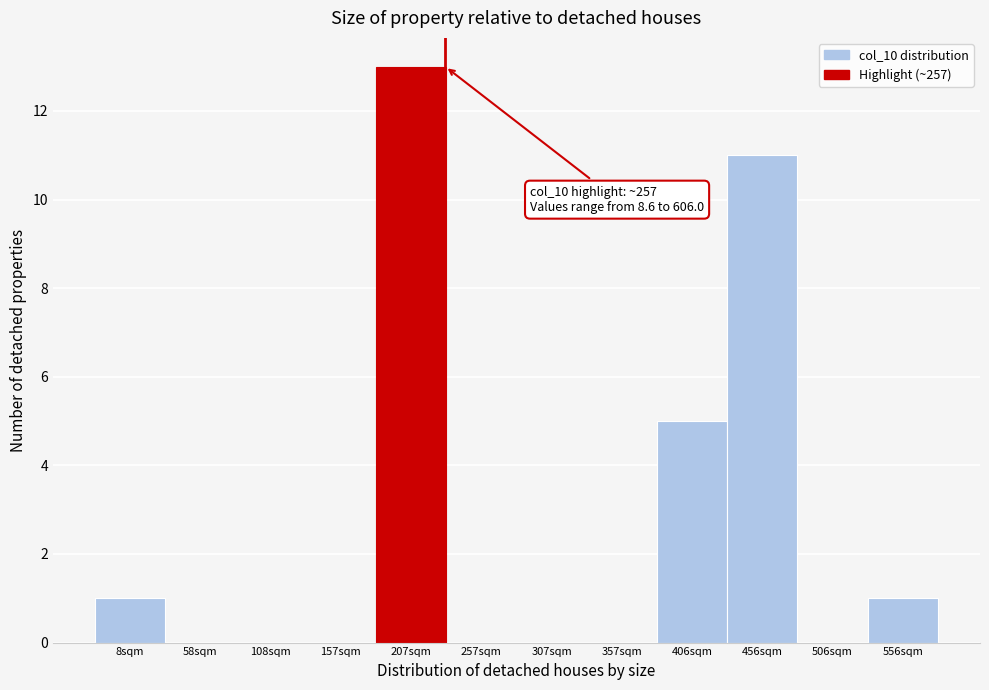

Reading right to left, list all the values displayed in this chart.

556sqm=1	506sqm=0	456sqm=11	406sqm=5	357sqm=0	307sqm=0	257sqm=0	207sqm=13	157sqm=0	108sqm=0	58sqm=0	8sqm=1